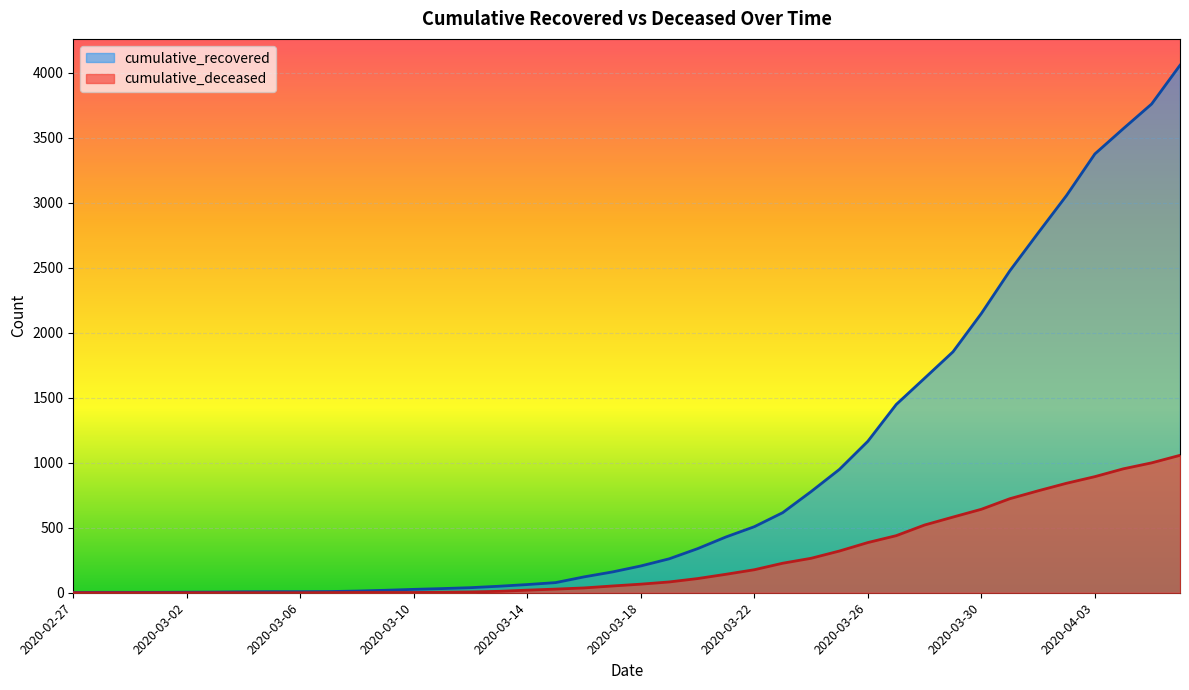

Between 2020-03-18 and 2020-04-02, which series saw the biggest shift?

cumulative_recovered